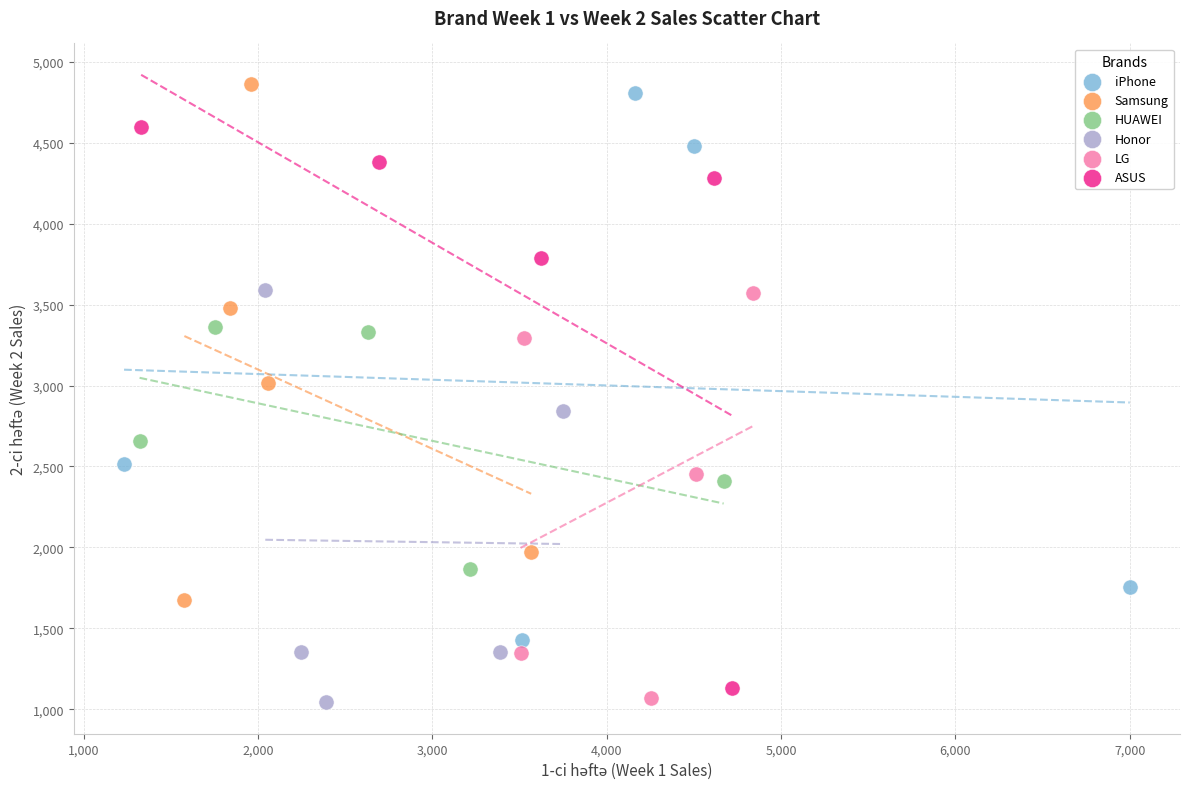

What are all the series names shown in the legend?

iPhone, Samsung, HUAWEI, Honor, LG, ASUS